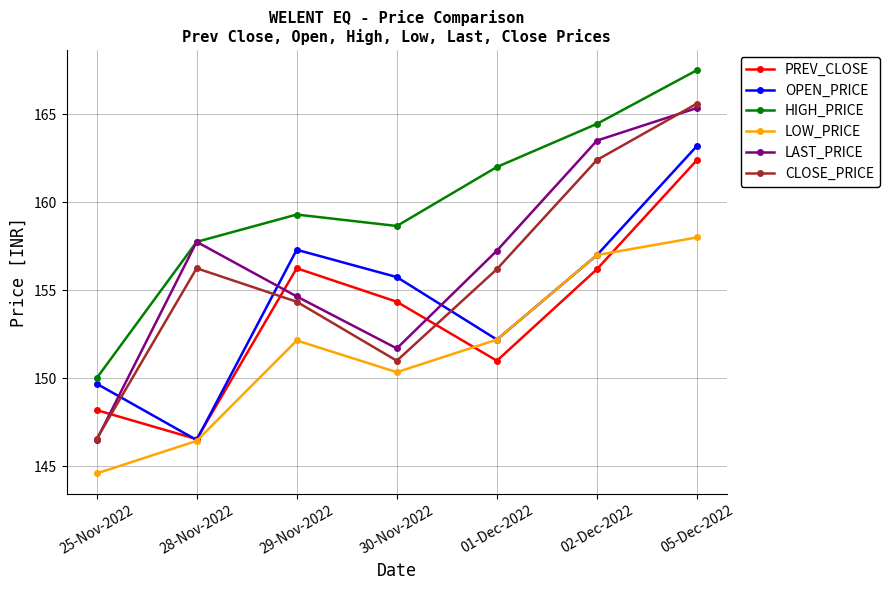

Which series changed the most between 29-Nov-2022 and 01-Dec-2022?

PREV_CLOSE